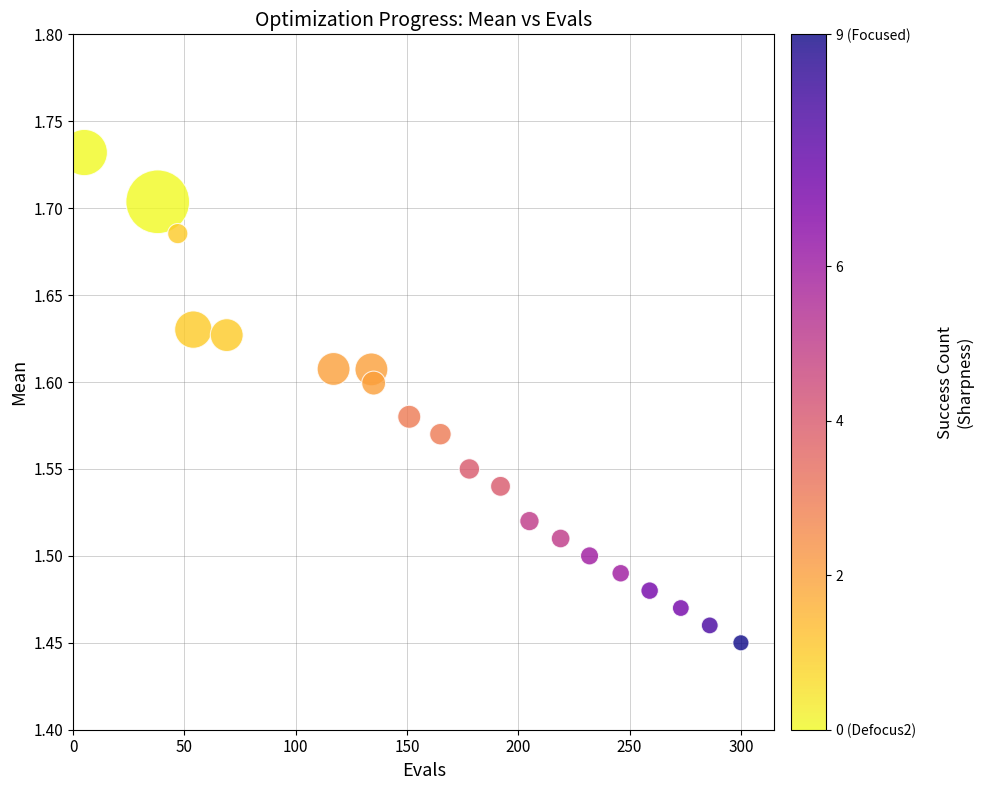

What is the range of Y values (max minus min)?

0.3